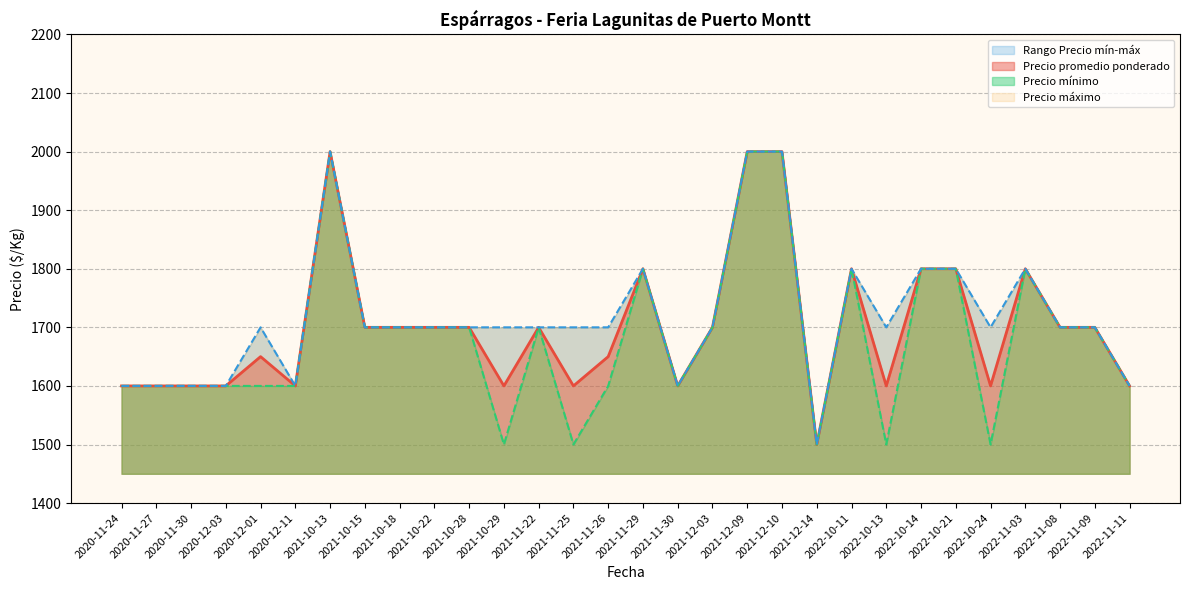

Count the number of categories in the chart.

30